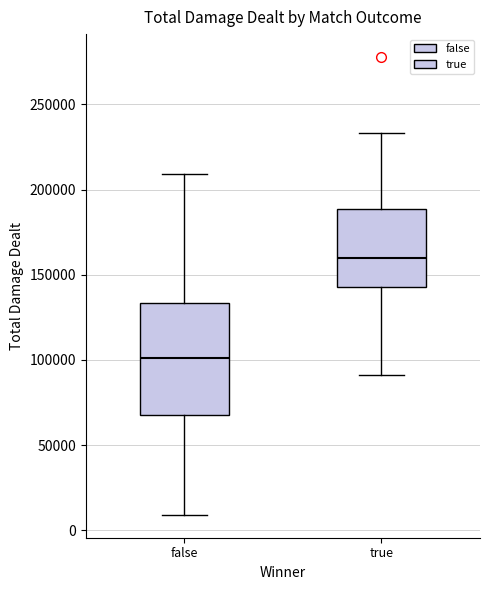

Where does the median line of the box for false sit on the y-axis? The values are not printed on the chart, so give them approximately, as read against the axis.

100000